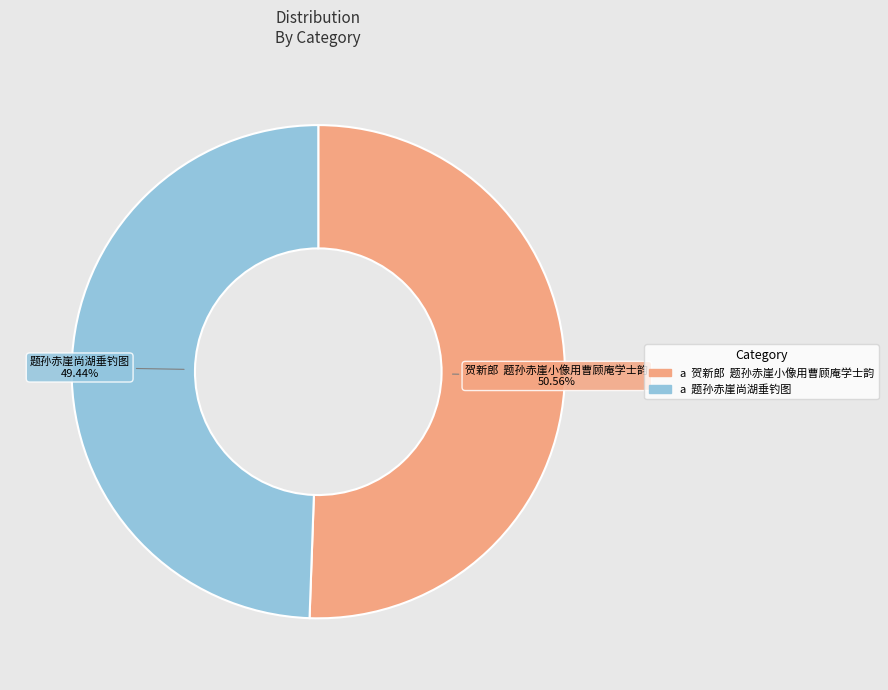

Which category has the smallest portion of the pie?

题孙赤崖尚湖垂钓图